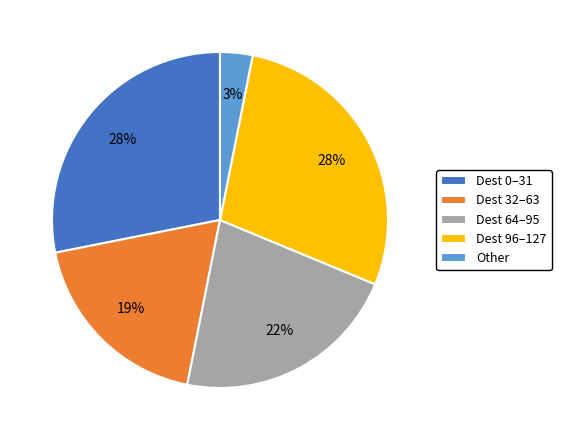

Count the number of slices in the pie.

5